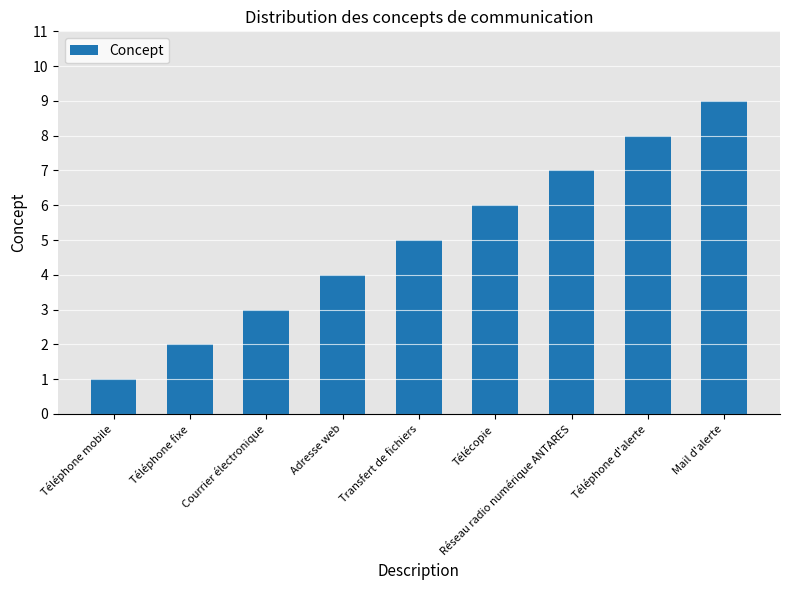

Count the number of data series in this chart.

1